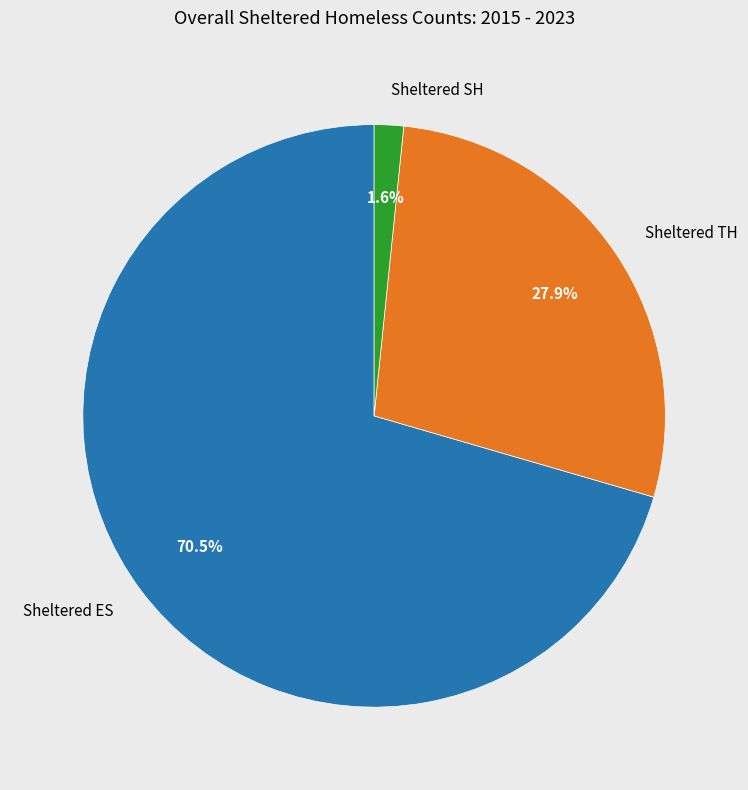

Rank the categories by value from lowest to highest.

Sheltered SH, Sheltered TH, Sheltered ES